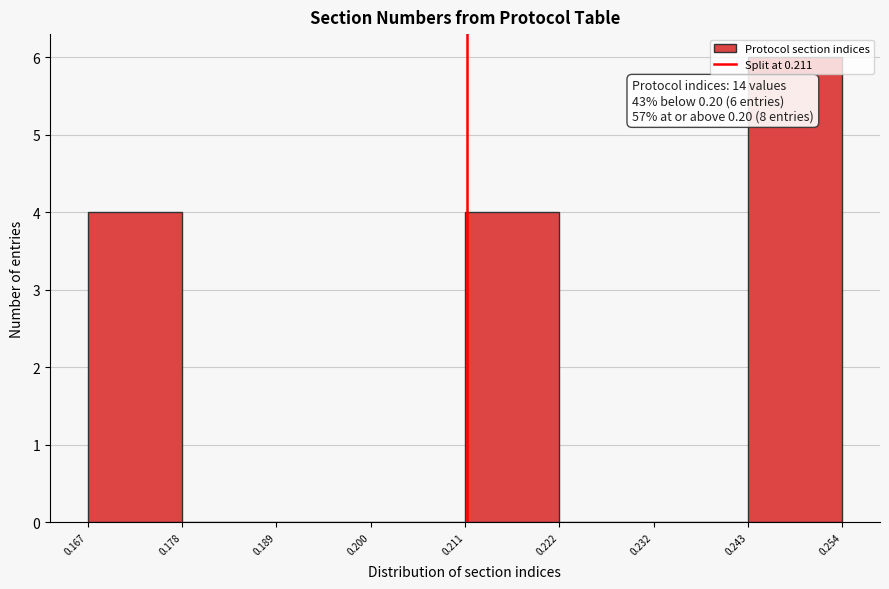

Which range on the x-axis has the tallest bar?

0.243 to 0.254